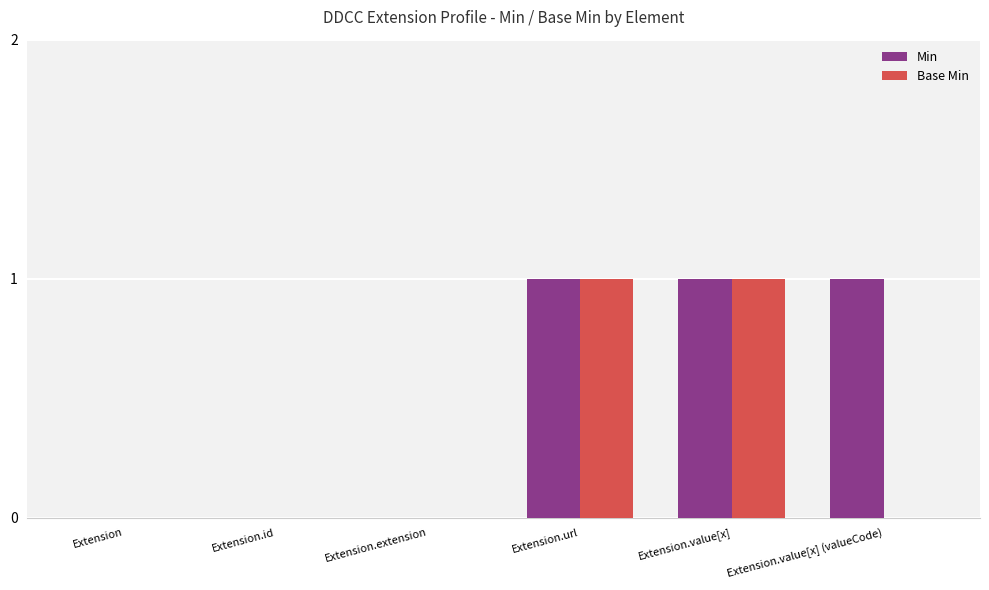

Reading left to right, transcribe all the data shown in this chart.

Min: Extension=0	Extension.id=0	Extension.extension=0	Extension.url=1	Extension.value[x]=1	Extension.value[x] (valueCode)=1
Base Min: Extension=0	Extension.id=0	Extension.extension=0	Extension.url=1	Extension.value[x]=1	Extension.value[x] (valueCode)=0